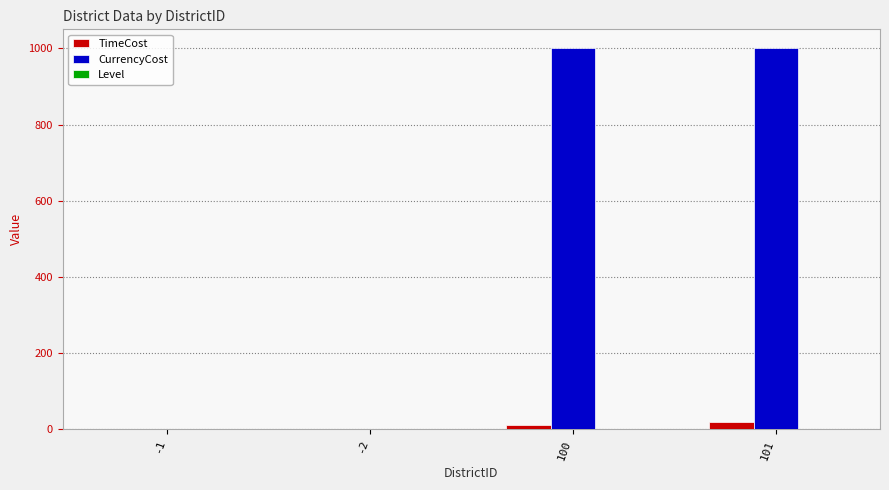

Which series has the largest total across all categories?

CurrencyCost